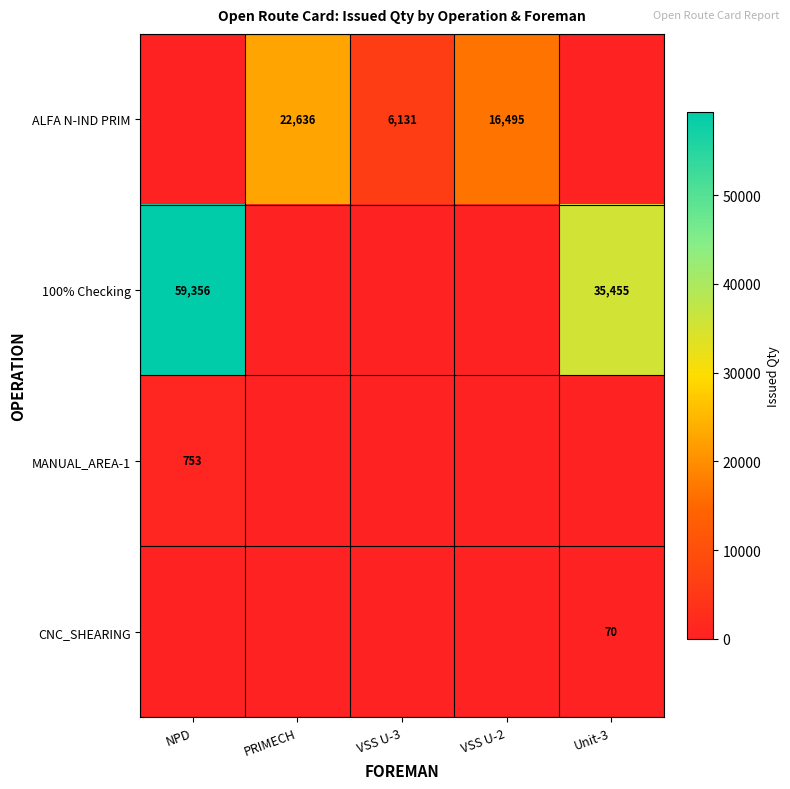

True or false: ALFA N-IND PRIM has a value of 5975 at PRIMECH.

False